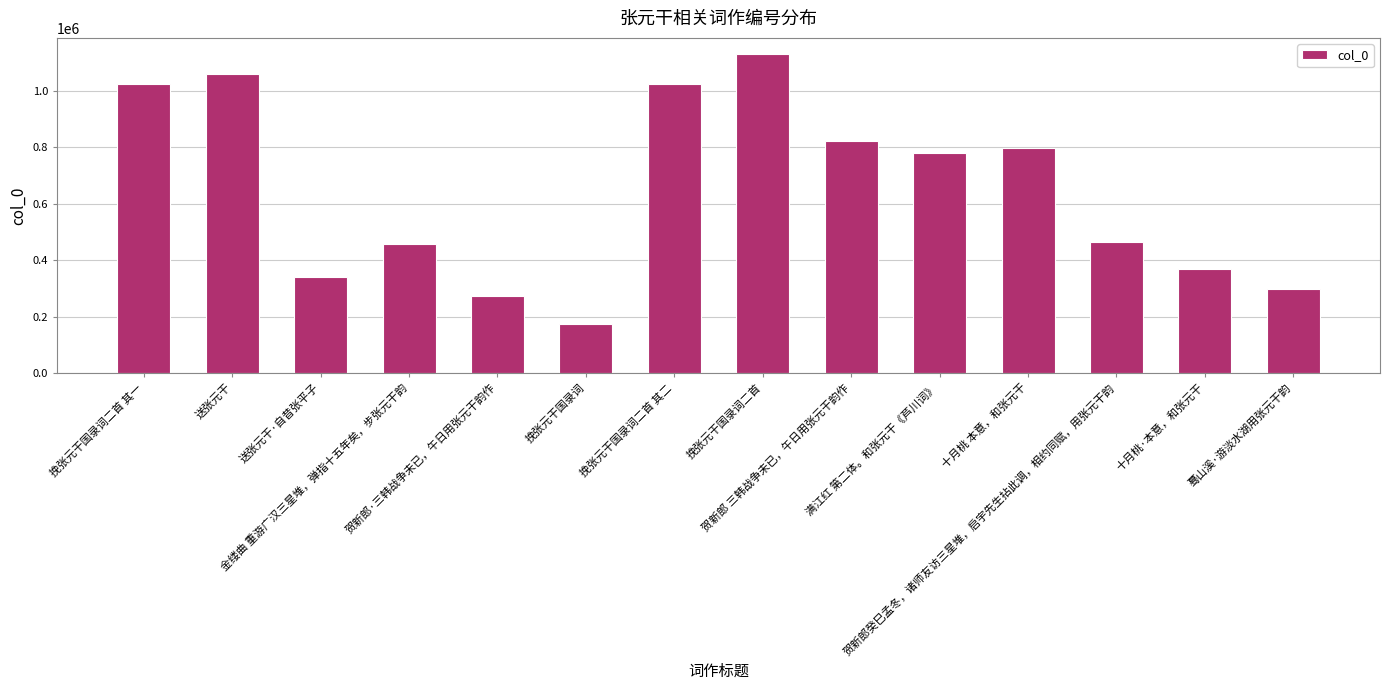

The value at 送张元干 is 465895. True or false?

False